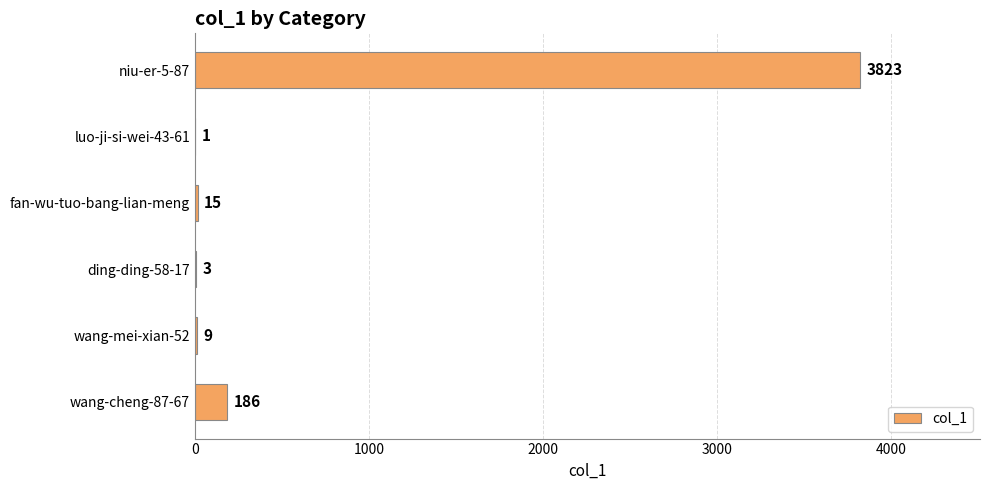

Reading top to bottom, extract all data points from this chart.

niu-er-5-87=3823	luo-ji-si-wei-43-61=1	fan-wu-tuo-bang-lian-meng=15	ding-ding-58-17=3	wang-mei-xian-52=9	wang-cheng-87-67=186